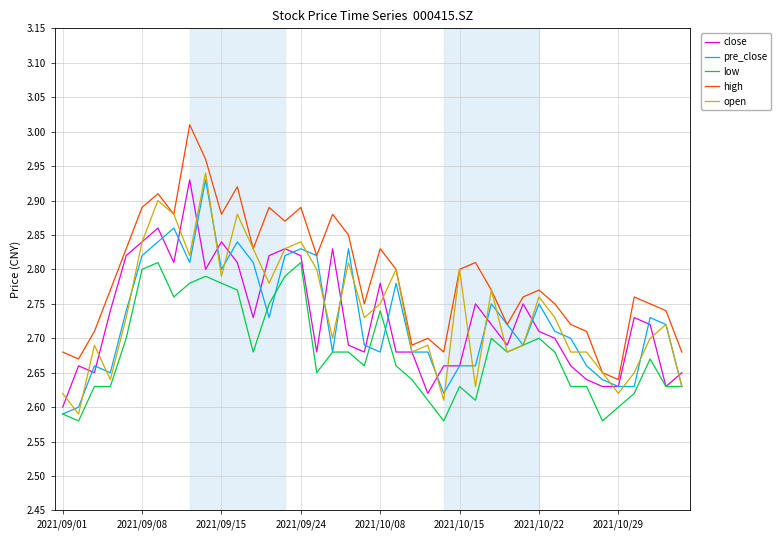

Which series has the largest total across all categories?

high